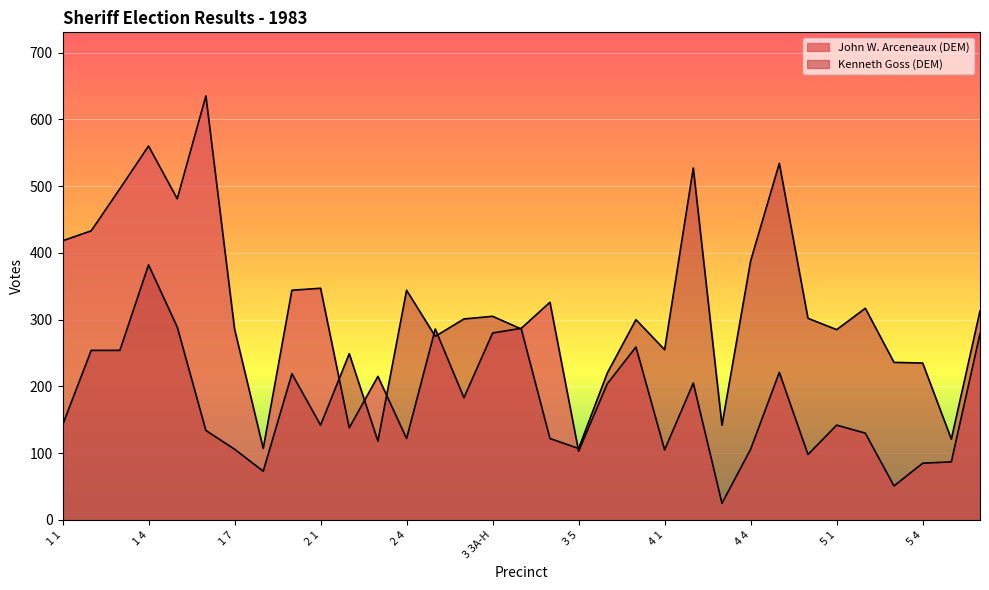

At how many categories does at least one series exceed 356?

9